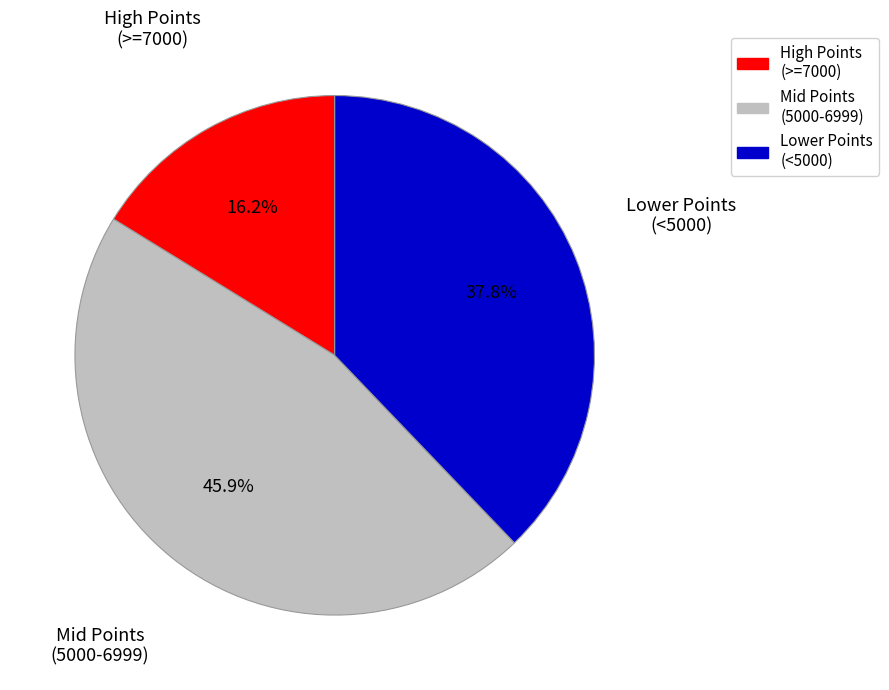

To the nearest percent, what is the average slice percentage?

33%